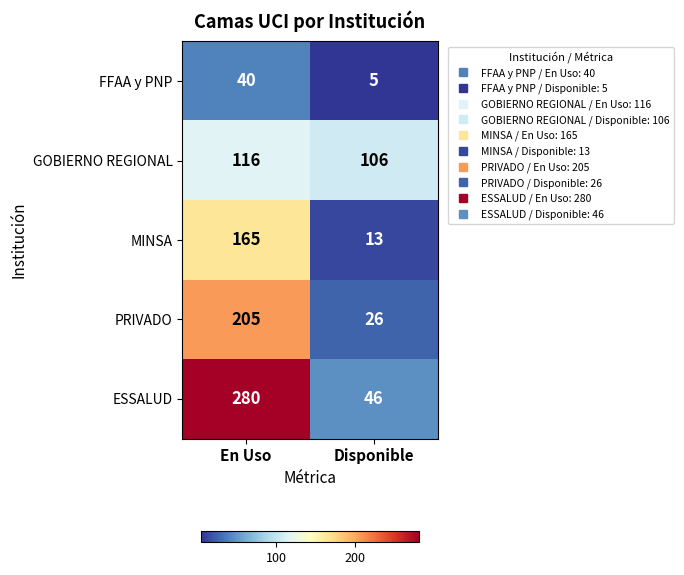

Reading right to left, list all the values displayed in this chart.

FFAA y PNP: Disponible=5	En Uso=40
GOBIERNO REGIONAL: Disponible=106	En Uso=116
MINSA: Disponible=13	En Uso=165
PRIVADO: Disponible=26	En Uso=205
ESSALUD: Disponible=46	En Uso=280